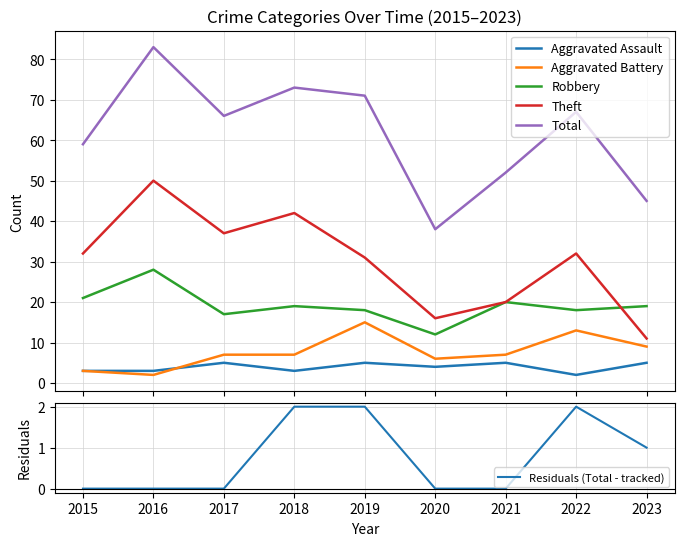

What is the difference between the maximum and minimum values in the Robbery series?

16